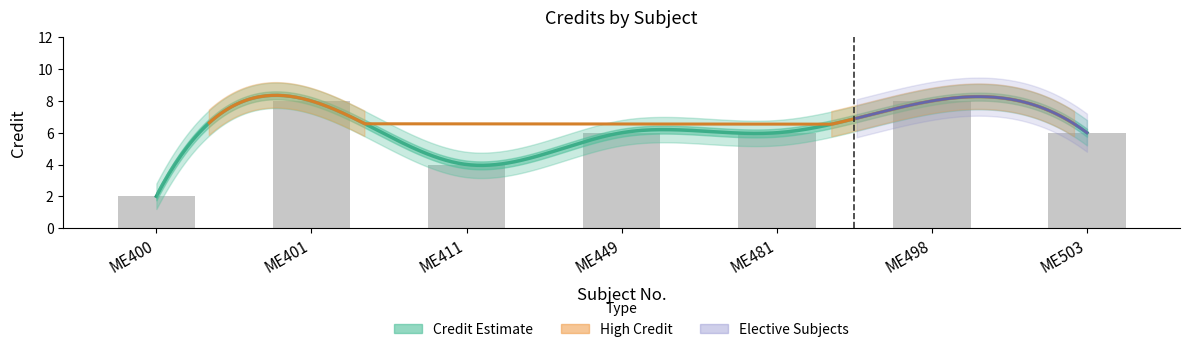

What is the approximate value at ME481?

6